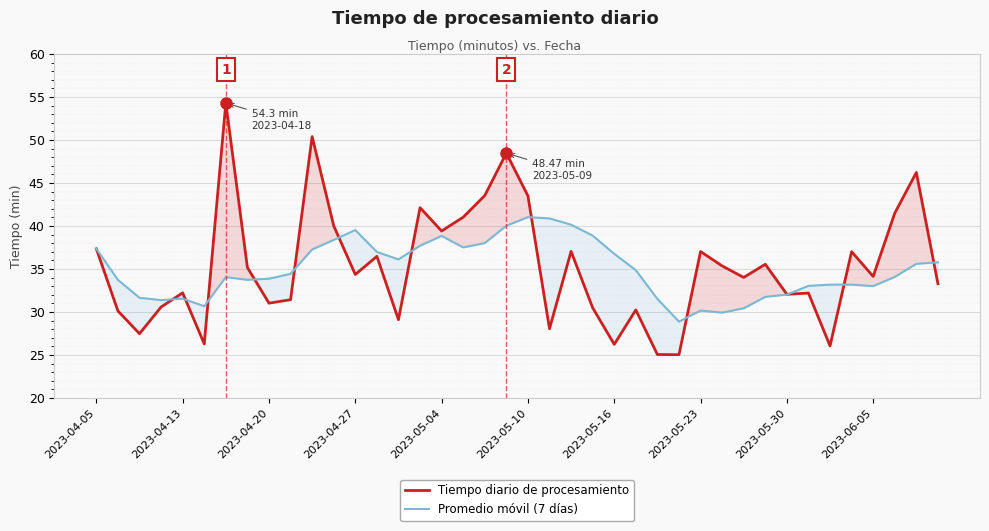

What is the minimum value for Promedio móvil (7 días)?

28.9